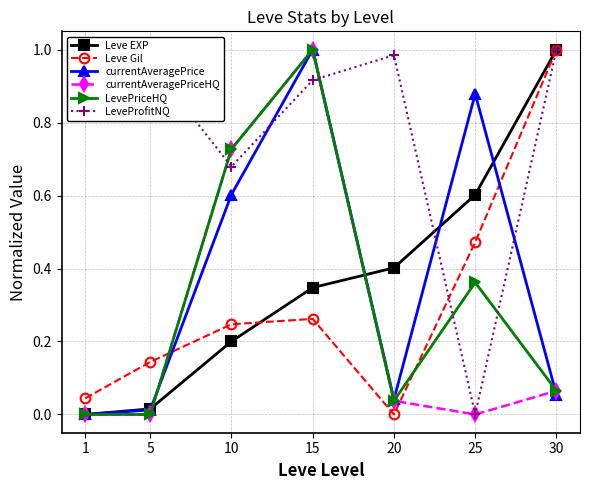

Where is the first local maximum for currentAveragePriceHQ?

15